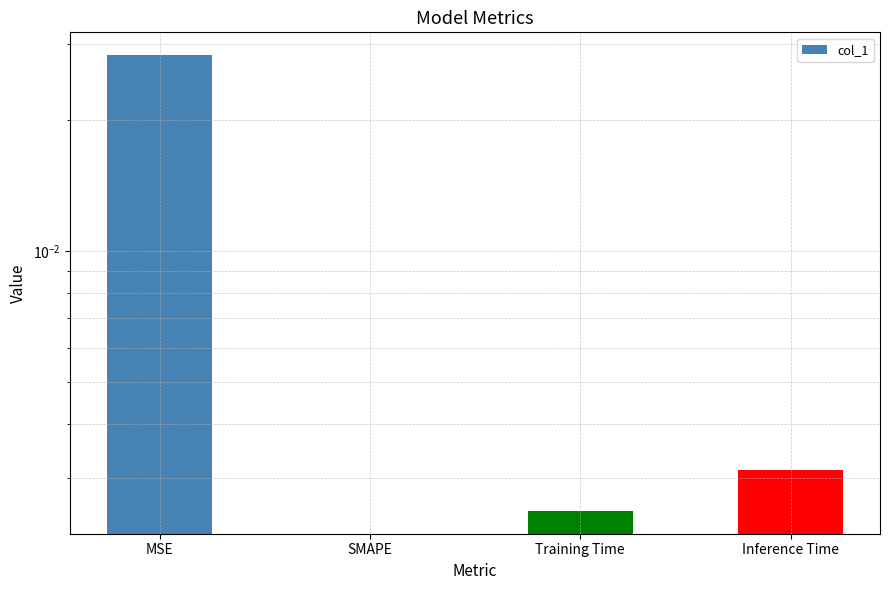

The value at Inference Time is 0.0. True or false?

False